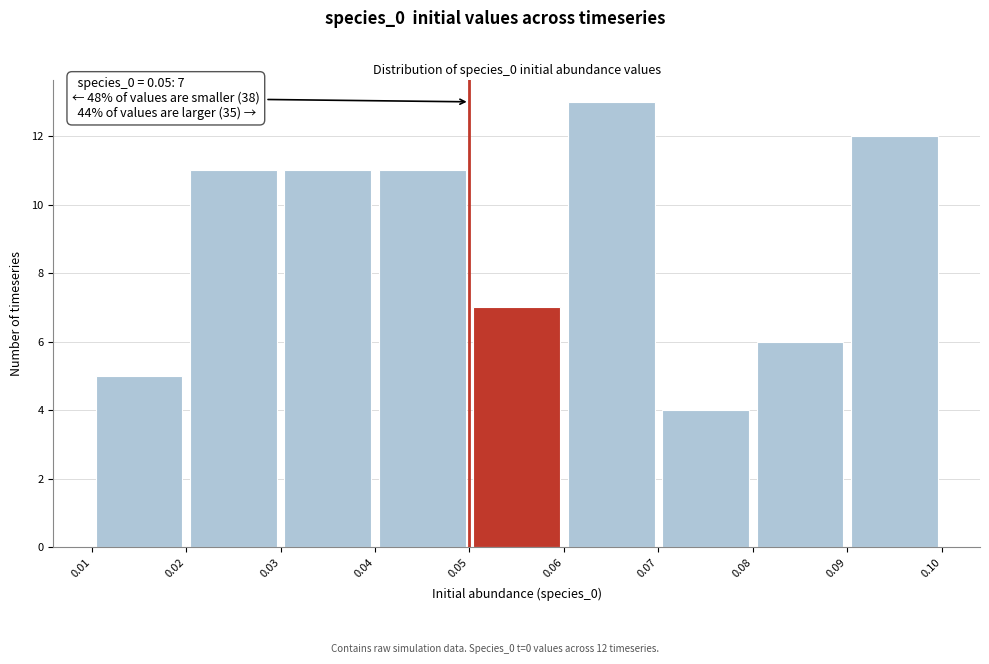

Which range on the x-axis has the tallest bar?

0.06 to 0.07